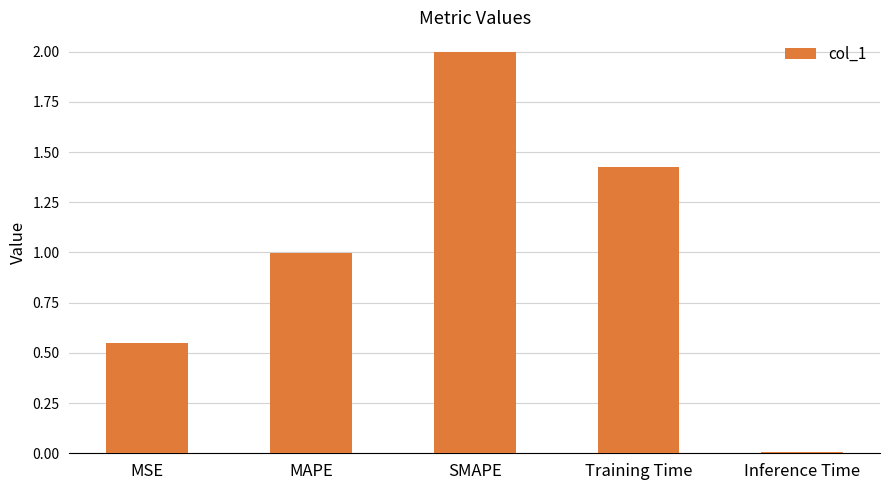

What is the sum of all values?

5.0